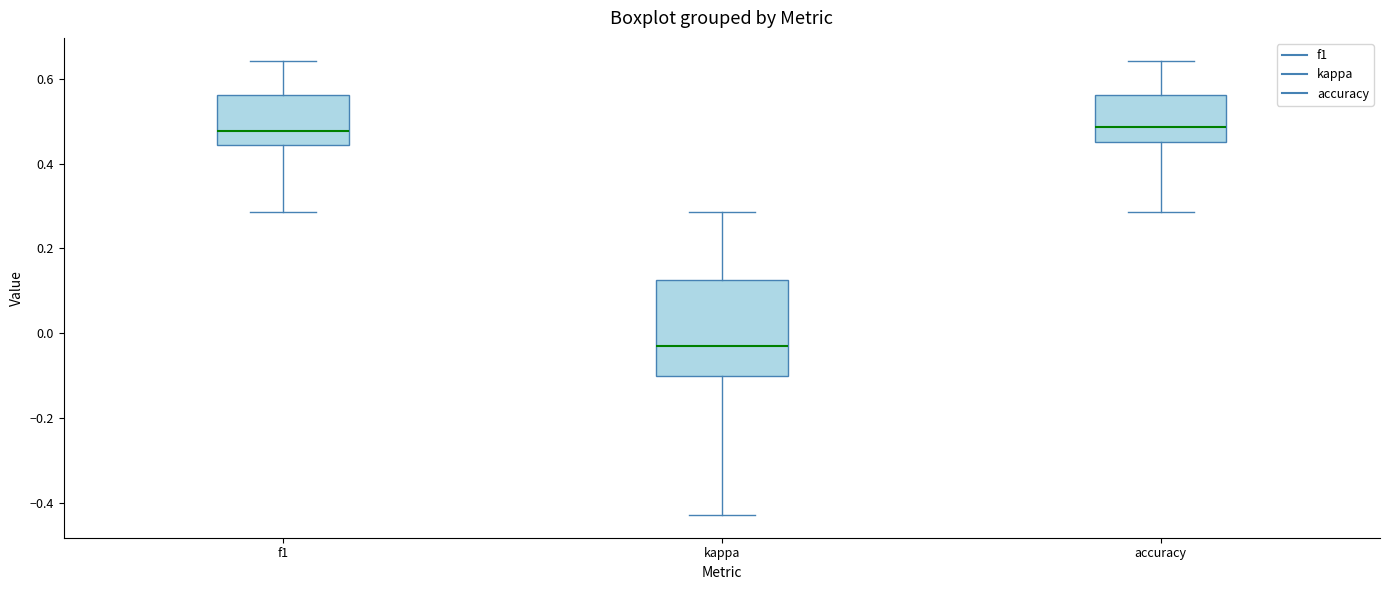

Reading left to right, transcribe this box plot: for each box, give where its median line is, the range the box spans, and where its two whiskers end, as read against the y-axis. The values are not printed on the chart, so give them approximately, as read against the axis.

f1: median 0.48, box 0.44 to 0.56, whiskers 0.28 to 0.64
kappa: median -0.02, box -0.10 to 0.12, whiskers -0.42 to 0.28
accuracy: median 0.48, box 0.46 to 0.56, whiskers 0.28 to 0.64